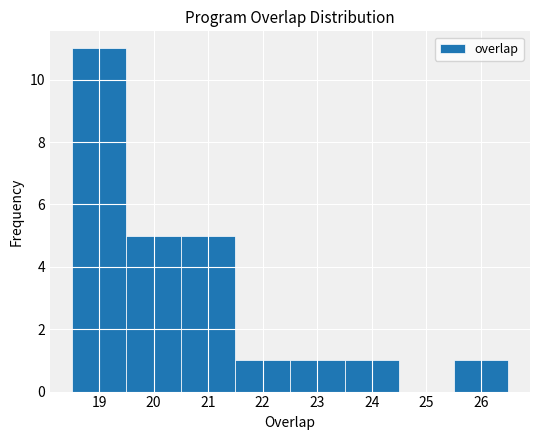

Reading left to right, list every bar in this chart as the range it spans on the x-axis followed by its height. The values are not printed on the chart, so give them approximately, as read against the axis.

18.5 to 19.5: 11
19.5 to 20.5: 5
20.5 to 21.5: 5
21.5 to 22.5: 1
22.5 to 23.5: 1
23.5 to 24.5: 1
24.5 to 25.5: 0
25.5 to 26.5: 1